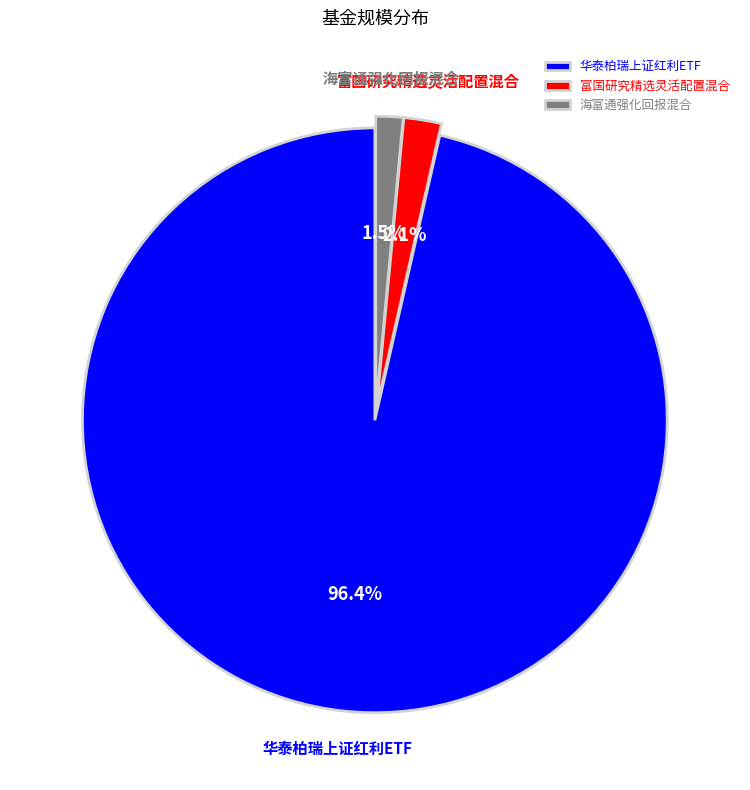

Which category has the biggest portion of the pie?

华泰柏瑞上证红利ETF